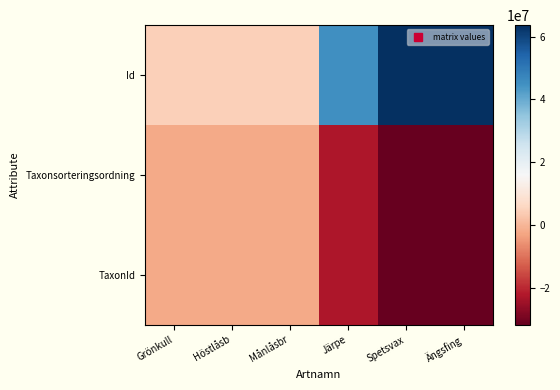

Which series has the widest spread of values?

Id